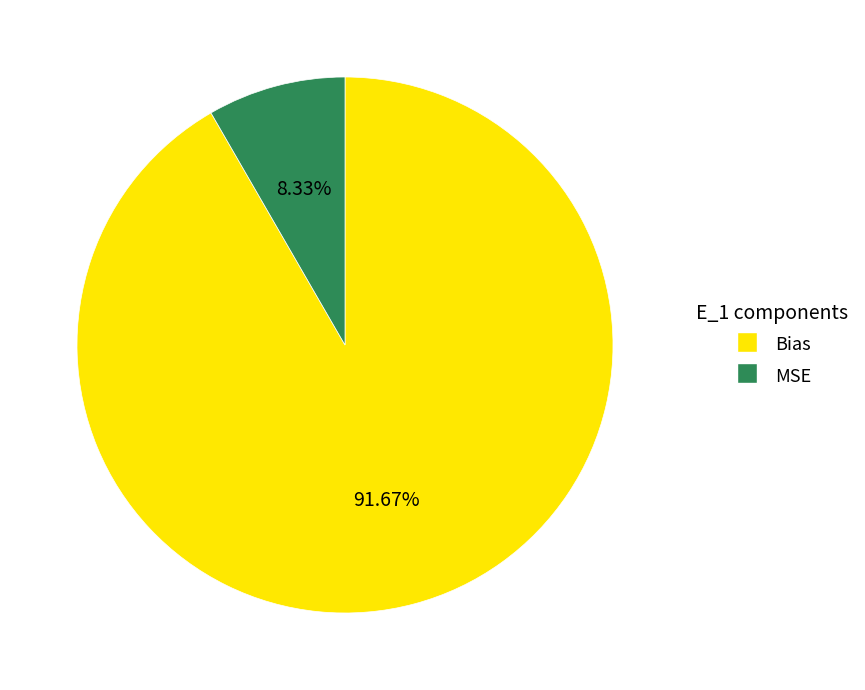

Is it true that Bias is 92% of the pie?

True